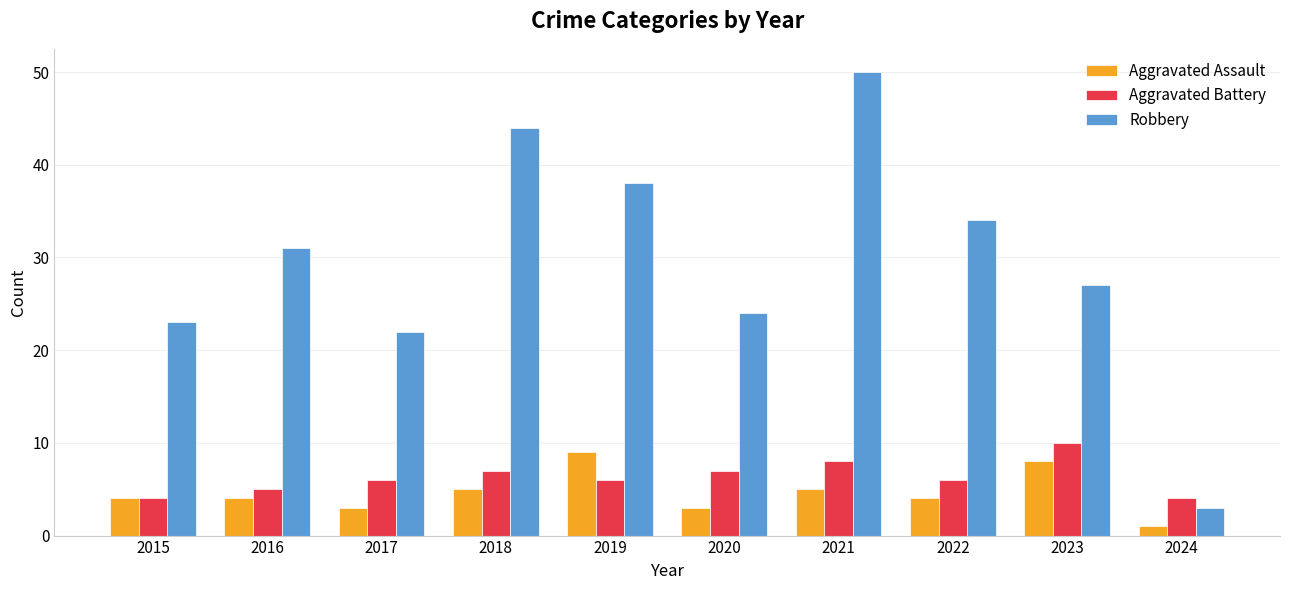

How many categories are shown in the chart?

10